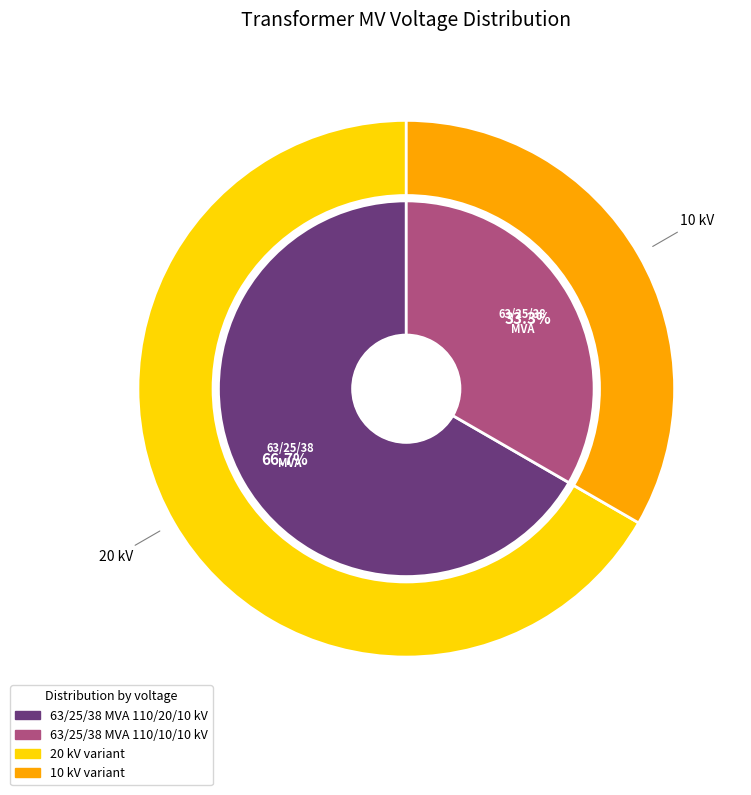

Which category has the smallest portion of the pie?

63/25/38 MVA 110/10/10 kV